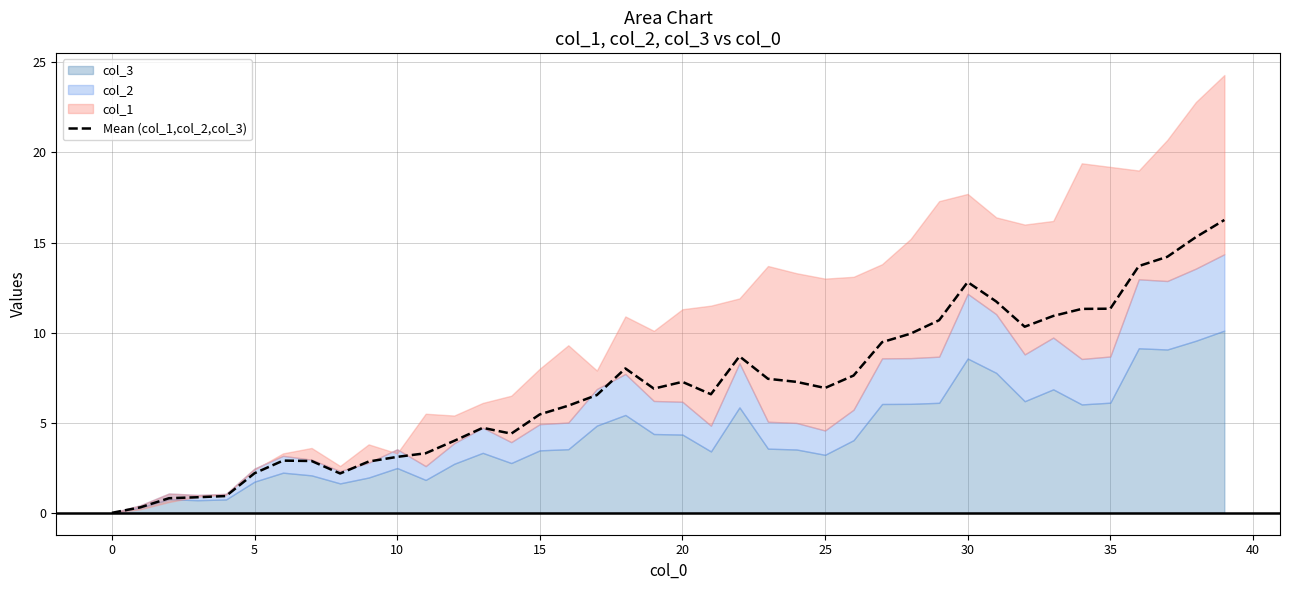

What is the difference between the maximum and second lowest values?

15.9